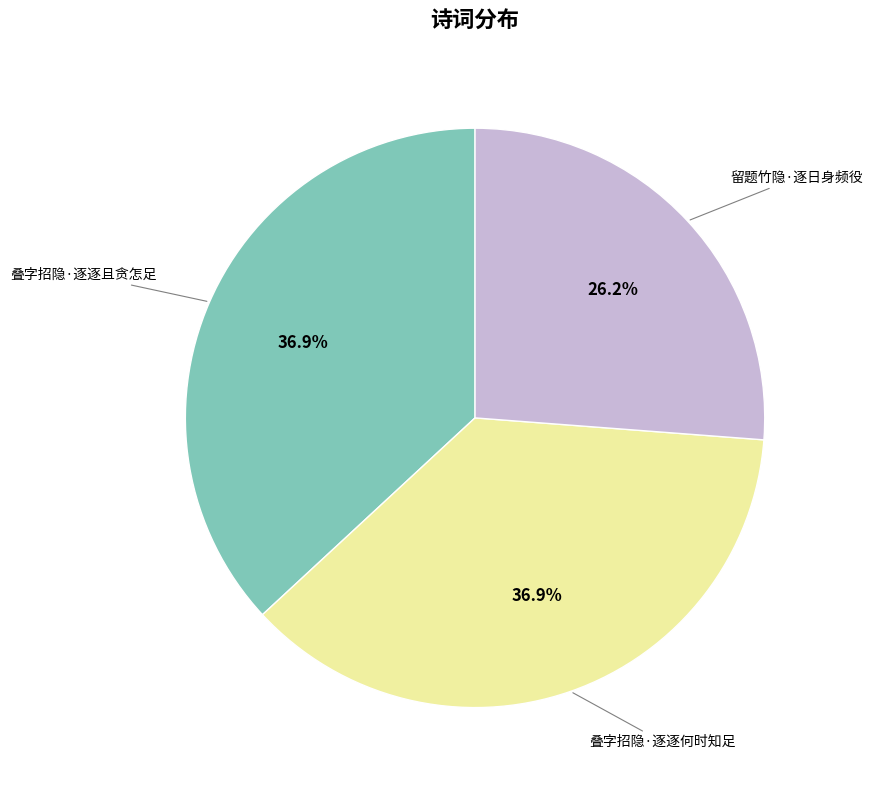

How many slices are in this pie chart?

3